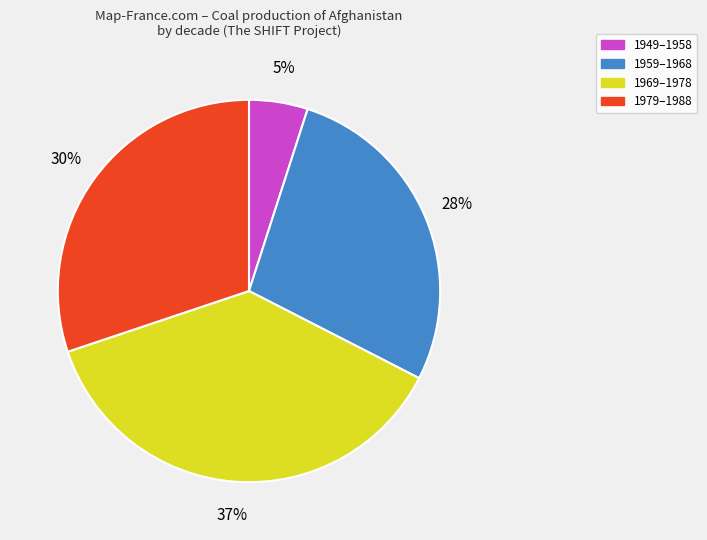

Rank the categories by value from highest to lowest.

1969–1978, 1979–1988, 1959–1968, 1949–1958